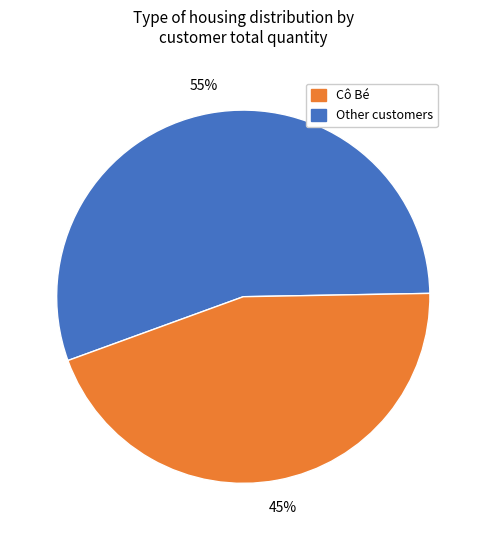

Does any single category account for the majority?

Yes